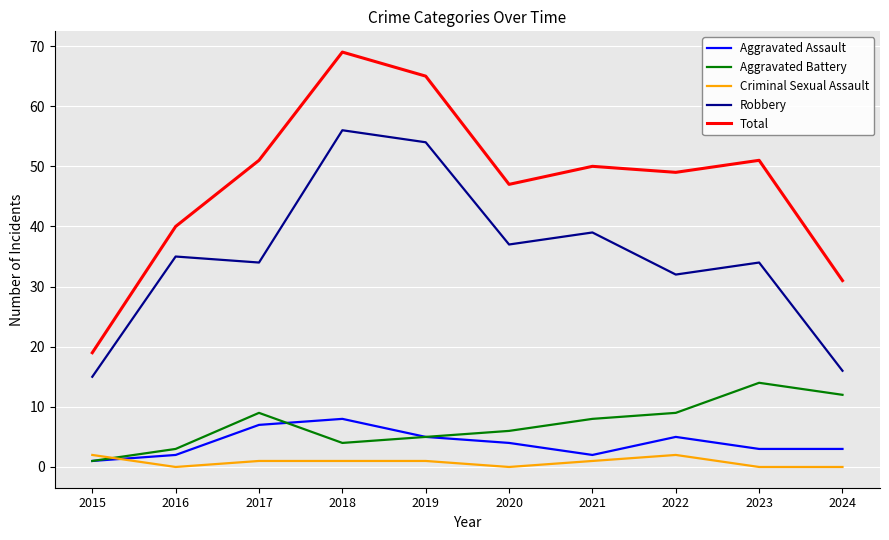

List the series in order of their peak value, lowest first.

Criminal Sexual Assault, Aggravated Assault, Aggravated Battery, Robbery, Total